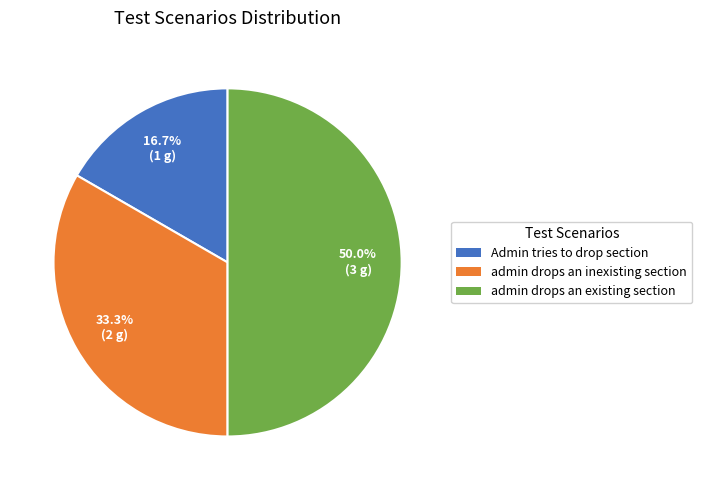

How many slices are in this pie chart?

3